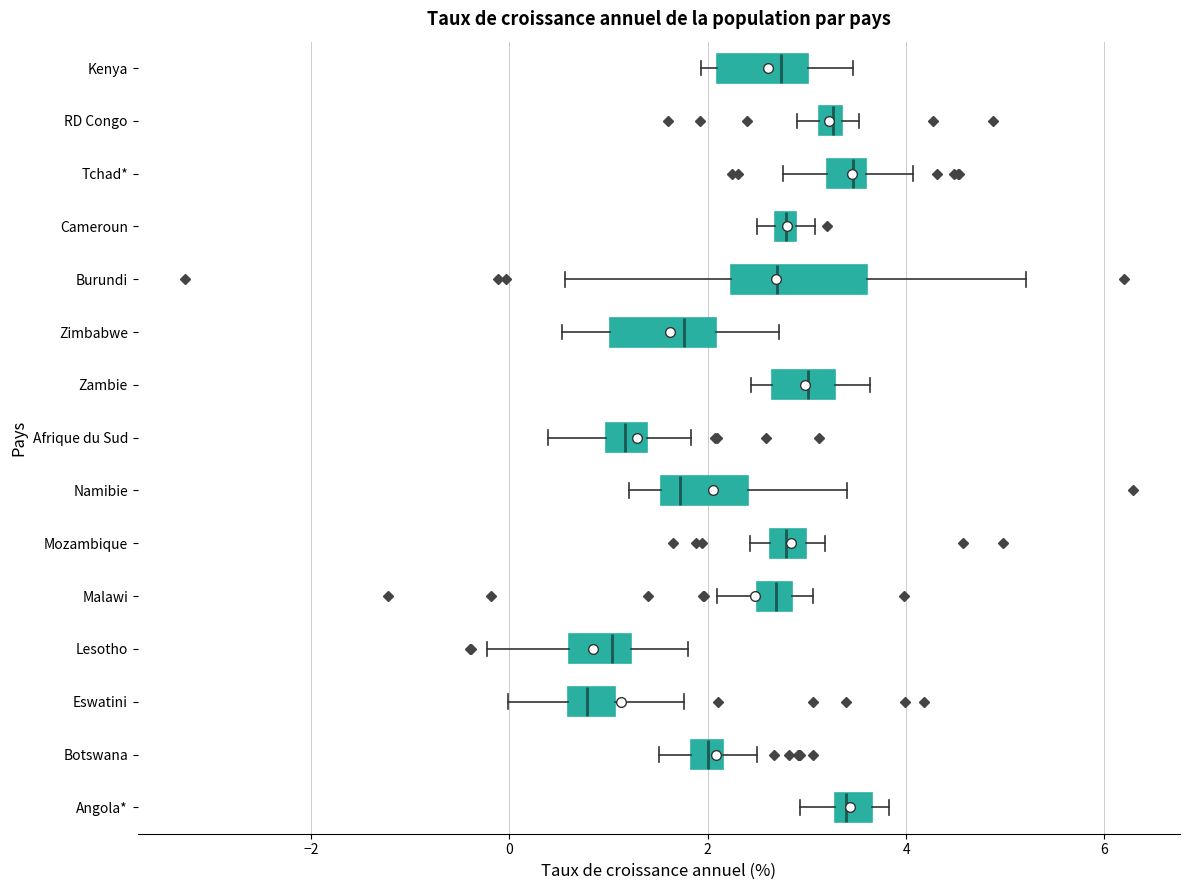

Which box's median line is the furthest to the left?

Eswatini